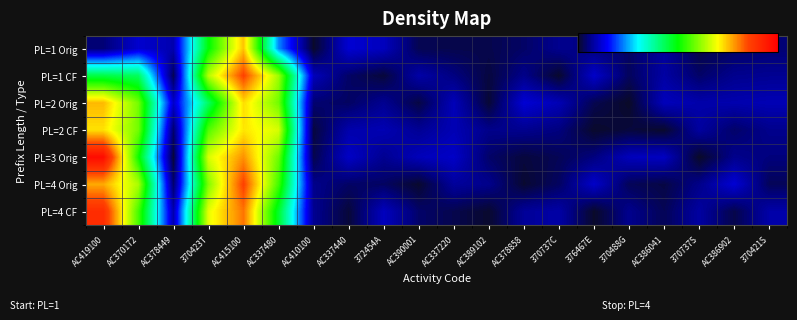

Reading left to right, extract all data points from this chart.

PL=1 Orig: AC419100=0.0	AC370172=0.1	AC378449=0.1	370423T=0.5	AC415100=0.7	AC337480=0.2	AC410100=0.0	AC337440=0.1	372454A=0.1	AC390001=0.0	AC337220=0.0	AC389102=0.0	AC378858=0.0	370737C=0.1	376467E=0.1	370488G=0.0	AC386041=0.1	370737S=0.0	AC386902=0.0	370421S=0.0
PL=1 CF: AC419100=0.4	AC370172=0.4	AC378449=0.0	370423T=0.6	AC415100=0.9	AC337480=0.6	AC410100=0.1	AC337440=0.0	372454A=0.0	AC390001=0.1	AC337220=0.1	AC389102=0.0	AC378858=0.1	370737C=0.0	376467E=0.1	370488G=0.0	AC386041=0.1	370737S=0.0	AC386902=0.1	370421S=0.1
PL=2 Orig: AC419100=0.8	AC370172=0.6	AC378449=0.1	370423T=0.4	AC415100=0.7	AC337480=0.6	AC410100=0.0	AC337440=0.0	372454A=0.1	AC390001=0.0	AC337220=0.1	AC389102=0.0	AC378858=0.1	370737C=0.1	376467E=0.0	370488G=0.0	AC386041=0.1	370737S=0.1	AC386902=0.1	370421S=0.1
PL=2 CF: AC419100=0.7	AC370172=0.6	AC378449=0.0	370423T=0.6	AC415100=0.7	AC337480=0.7	AC410100=0.0	AC337440=0.1	372454A=0.1	AC390001=0.1	AC337220=0.1	AC389102=0.1	AC378858=0.1	370737C=0.1	376467E=0.0	370488G=0.0	AC386041=0.0	370737S=0.1	AC386902=0.0	370421S=0.1
PL=3 Orig: AC419100=1.0	AC370172=0.5	AC378449=0.0	370423T=0.7	AC415100=0.8	AC337480=0.6	AC410100=0.0	AC337440=0.1	372454A=0.1	AC390001=0.1	AC337220=0.1	AC389102=0.0	AC378858=0.0	370737C=0.0	376467E=0.1	370488G=0.1	AC386041=0.1	370737S=0.0	AC386902=0.1	370421S=0.1
PL=4 Orig: AC419100=0.8	AC370172=0.6	AC378449=0.0	370423T=0.6	AC415100=0.9	AC337480=0.6	AC410100=0.1	AC337440=0.0	372454A=0.0	AC390001=0.0	AC337220=0.1	AC389102=0.1	AC378858=0.0	370737C=0.0	376467E=0.1	370488G=0.0	AC386041=0.0	370737S=0.1	AC386902=0.1	370421S=0.0
PL=4 CF: AC419100=0.9	AC370172=0.6	AC378449=0.1	370423T=0.7	AC415100=0.8	AC337480=0.5	AC410100=0.1	AC337440=0.0	372454A=0.1	AC390001=0.0	AC337220=0.0	AC389102=0.0	AC378858=0.1	370737C=0.1	376467E=0.0	370488G=0.1	AC386041=0.0	370737S=0.1	AC386902=0.0	370421S=0.1